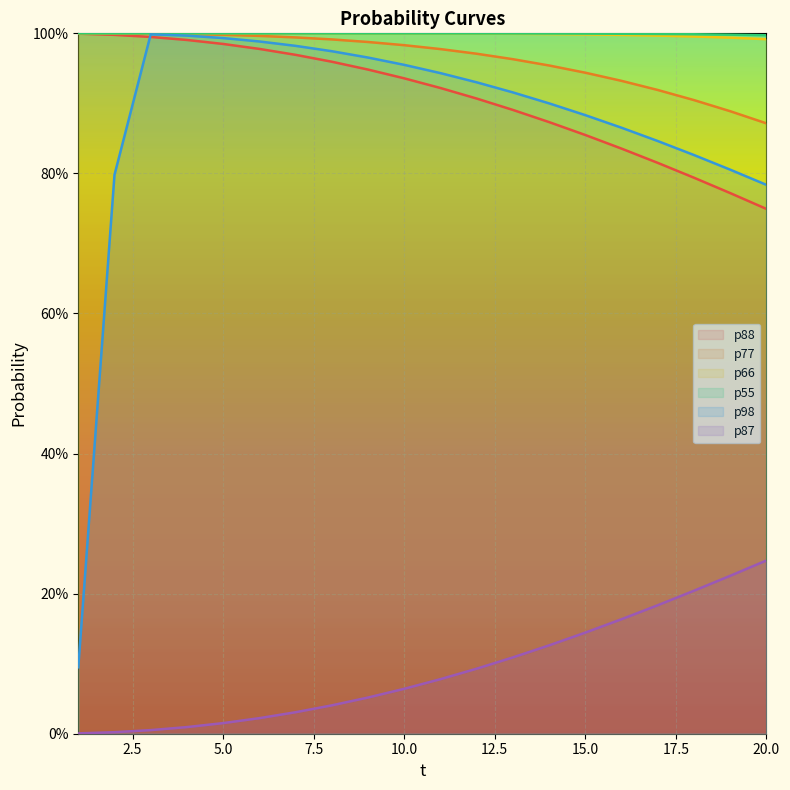

Is the value of p88 at 9 greater than the value of p77 at 7?

No